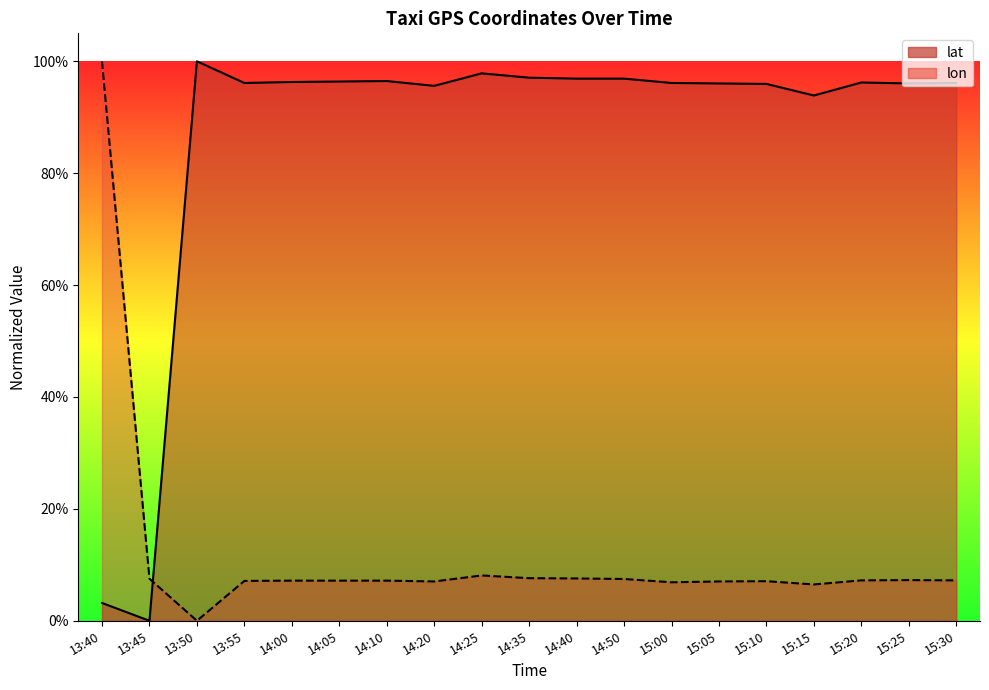

Rank the series by their average value, from highest to lowest.

lat, lon